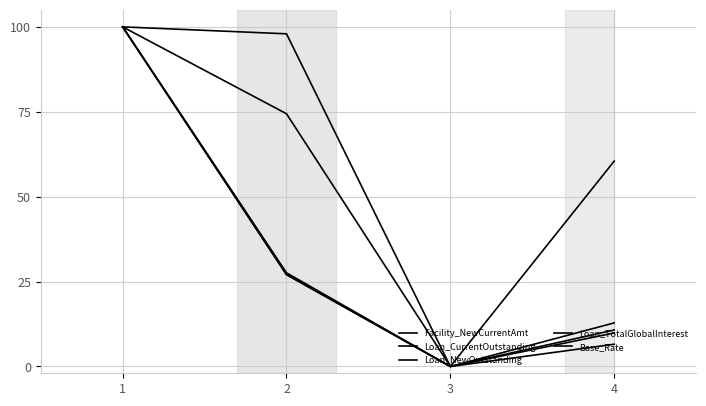

Is this an area chart (filled region under the line)?

No